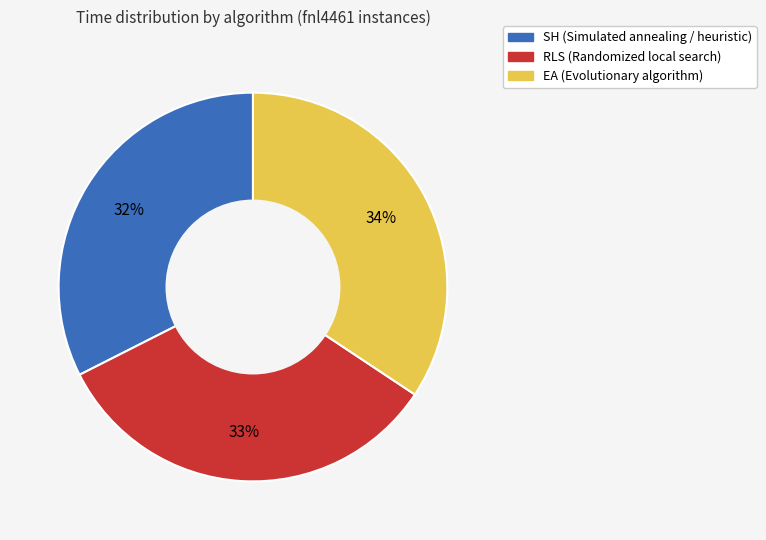

Which category has the smallest portion of the pie?

SH